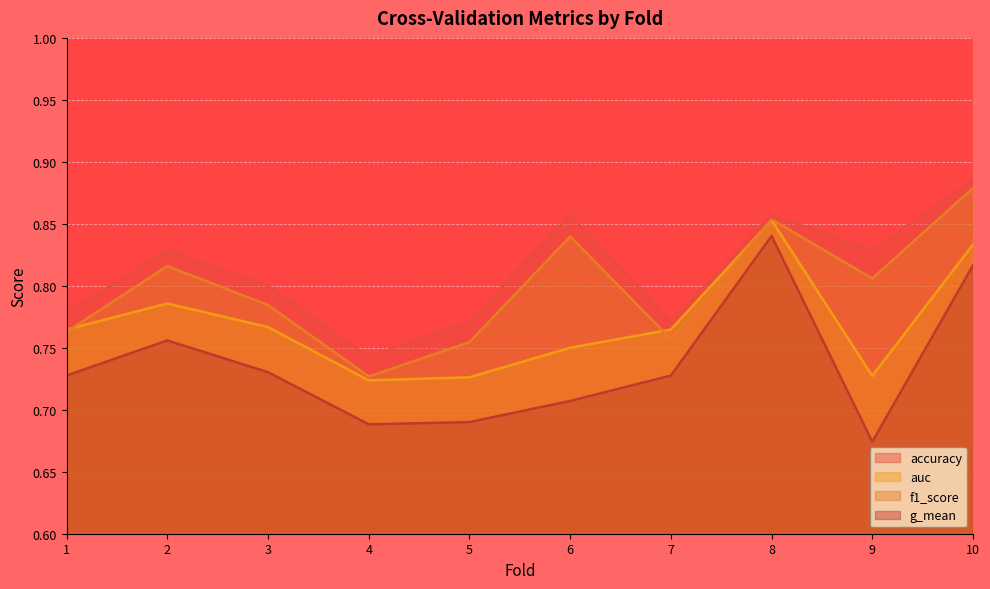

Which has a higher value, 9 or 10?

10